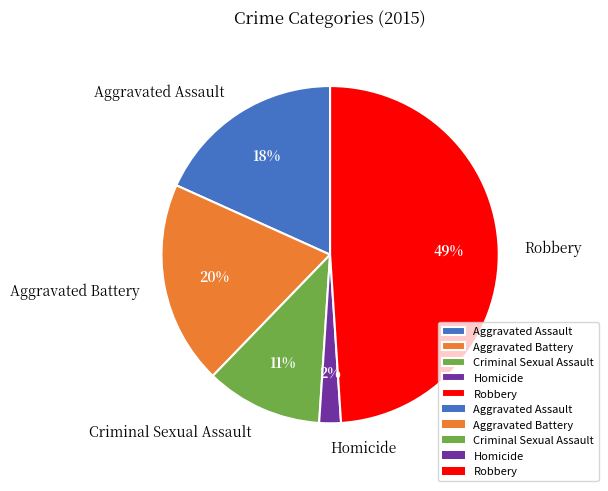

What is the ratio of the value at Homicide to the value at Aggravated Battery?

0.1